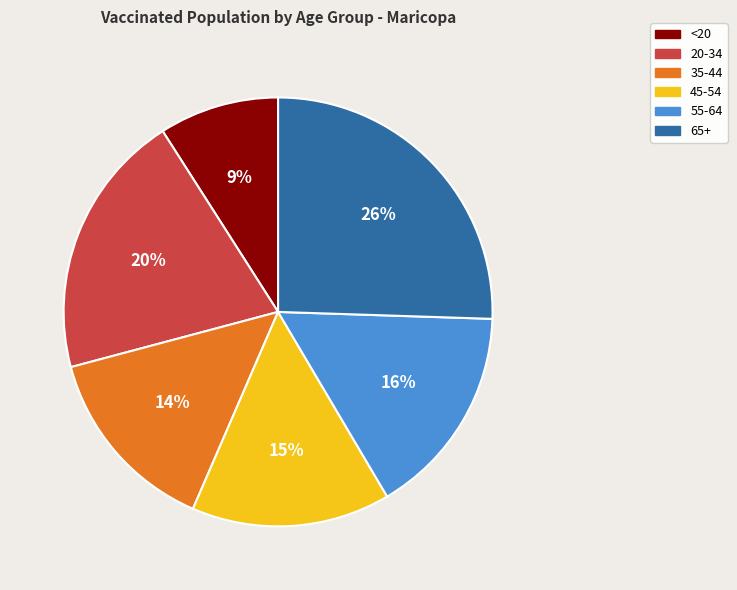

Is the sum of <20 and 65+ greater than half?

No